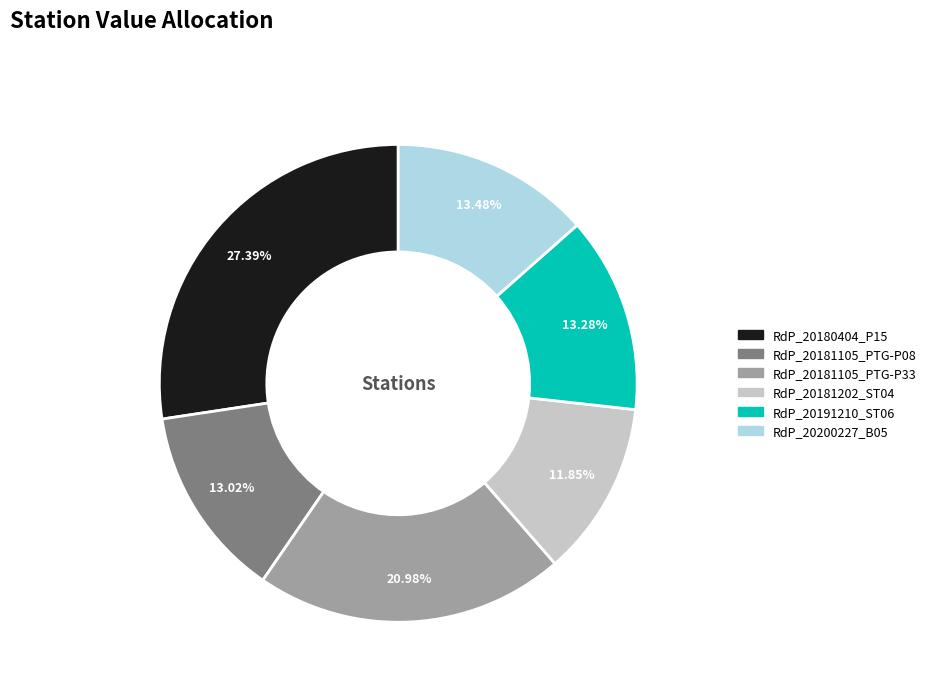

Which category has the biggest portion of the pie?

RdP_20180404_P15